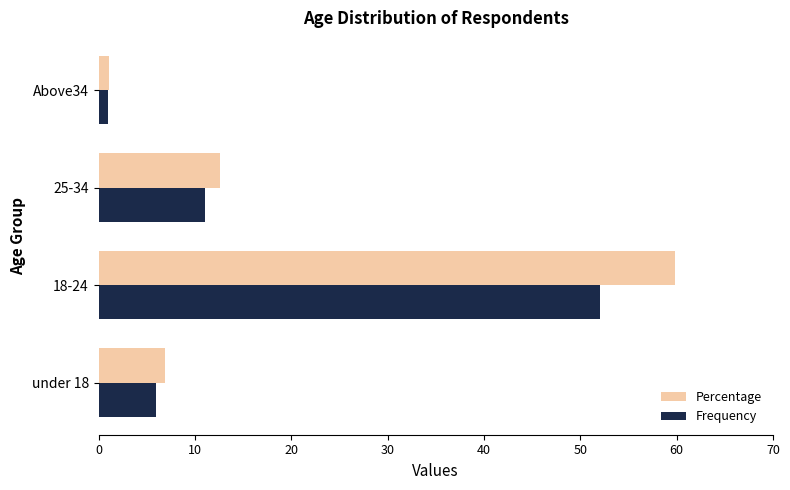

What is the total value across all series at 25-34?

23.6